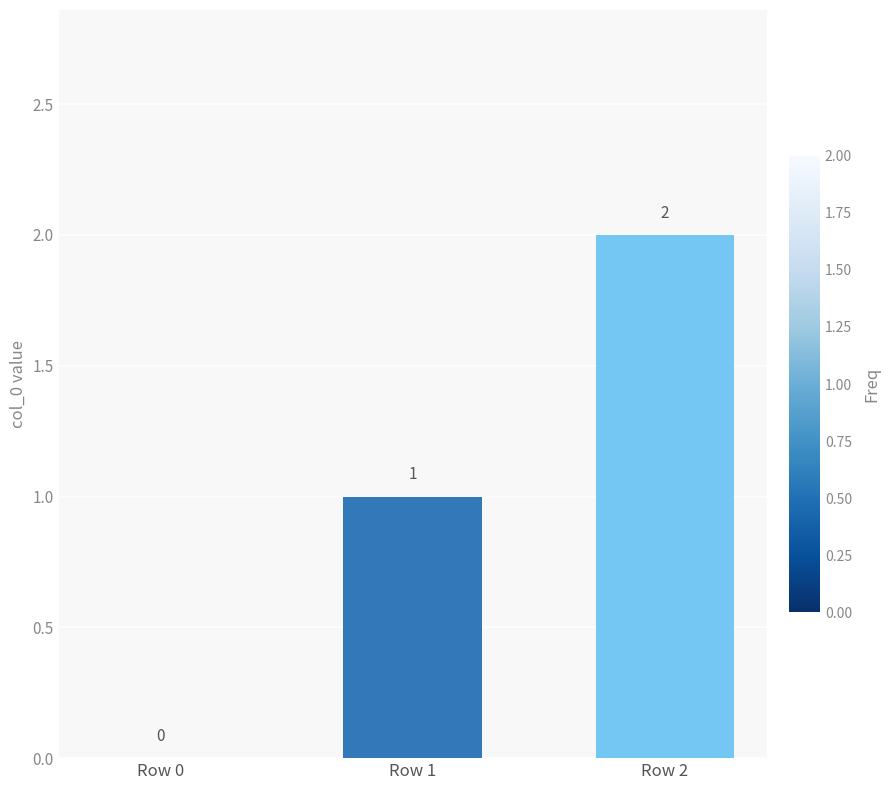

The chart shows a value of 1 at Row 1. True or false?

True